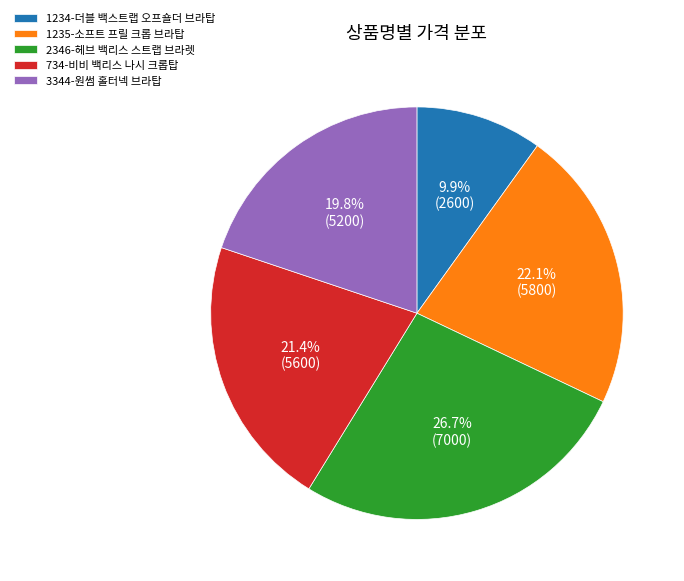

Which has a higher value, 1234-더블 백스트랩 오프숄더 브라탑 or 1235-소프트 프릴 크롭 브라탑?

1235-소프트 프릴 크롭 브라탑